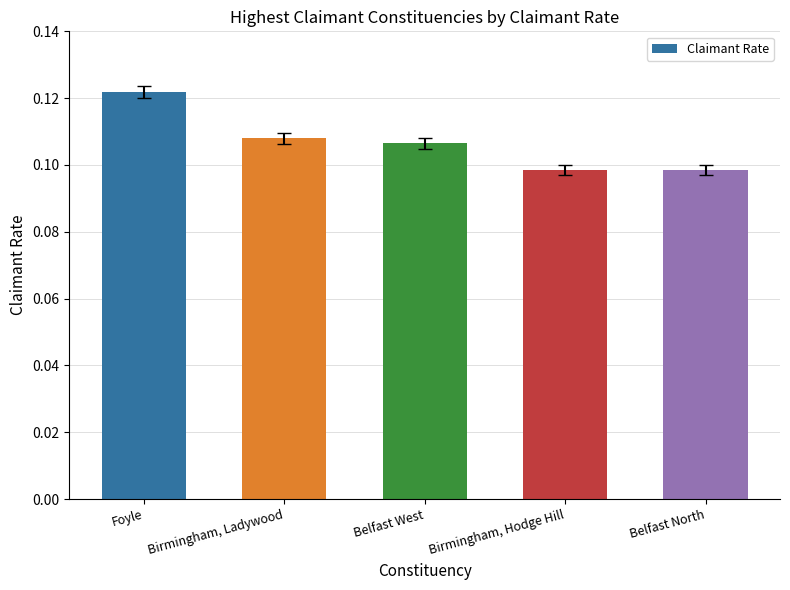

List the labels in order of value, largest first.

Foyle, Birmingham, Ladywood, Belfast West, Birmingham, Hodge Hill, Belfast North